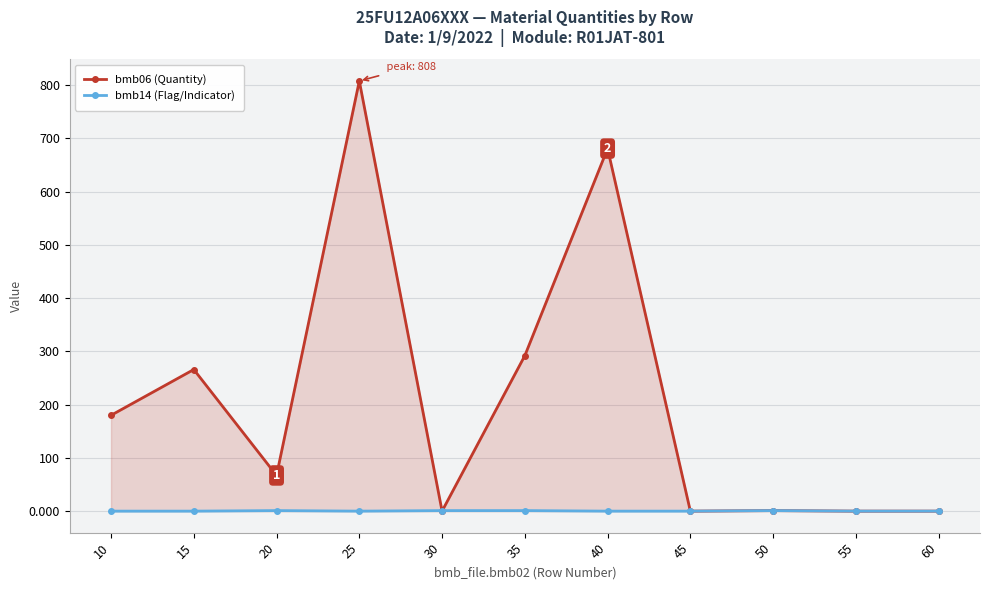

Reading left to right, list all the values displayed in this chart.

bmb06 (Quantity): 10=180.0	15=266.0	20=67.0	25=808.0	30=0.0	35=292.0	40=681.0	45=0.0	50=1.0	55=0.0	60=0.0
bmb14 (Flag/Indicator): 10=0.0	15=0.0	20=1.0	25=0.0	30=1.0	35=1.0	40=0.0	45=0.0	50=1.0	55=0.0	60=0.0